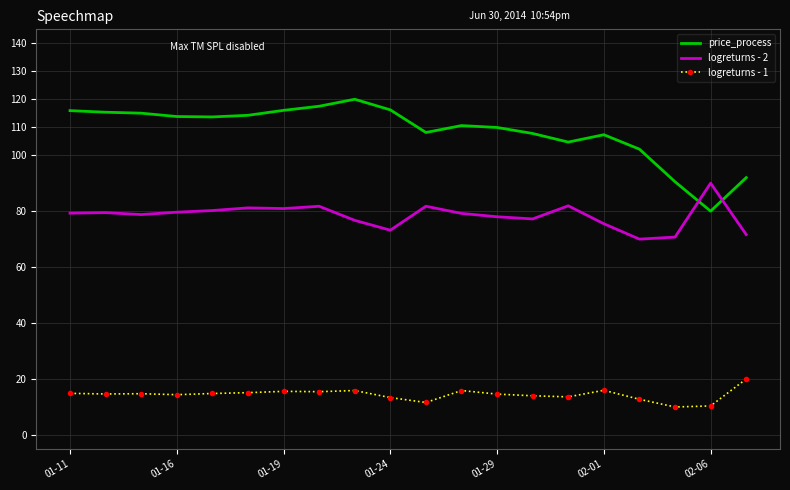

What is the highest value of the logreturns - 1 series?

20.0